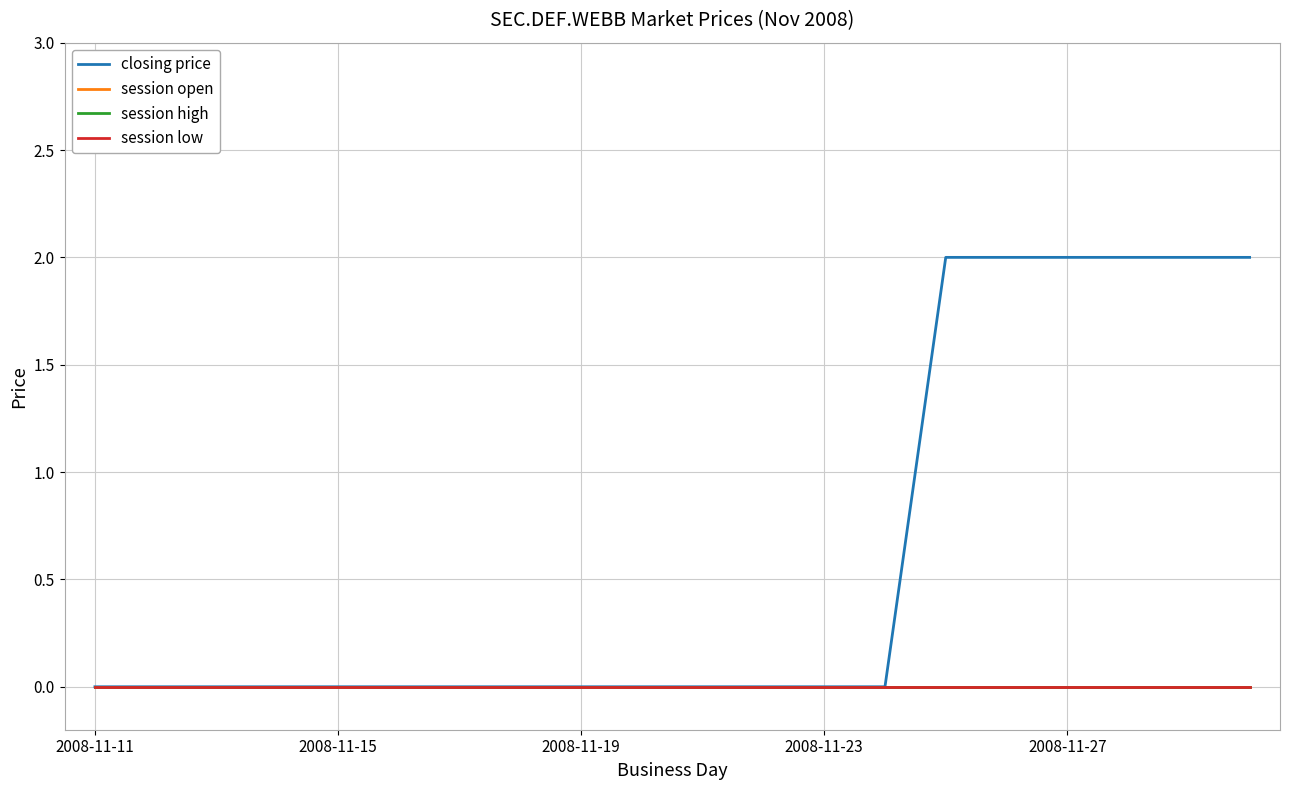

True or false: closing price and session open cross at least once.

False